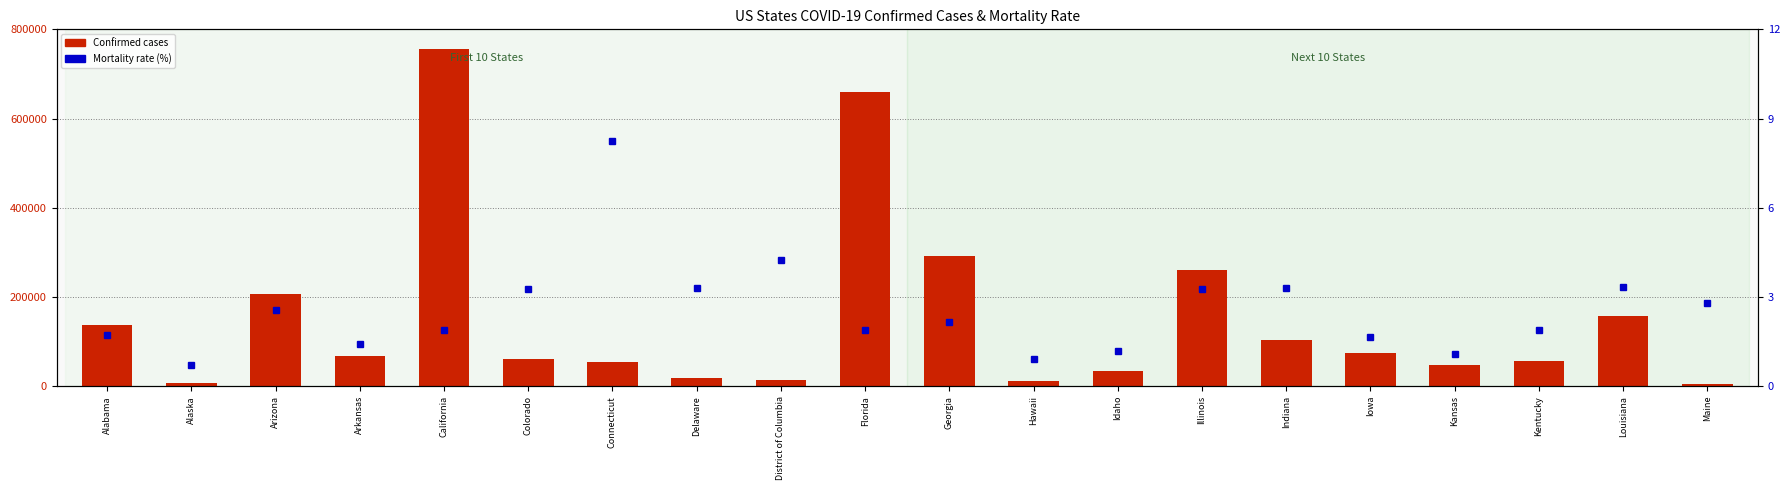

Is it true that Mortality Rate equals 4.7 at Illinois?

False